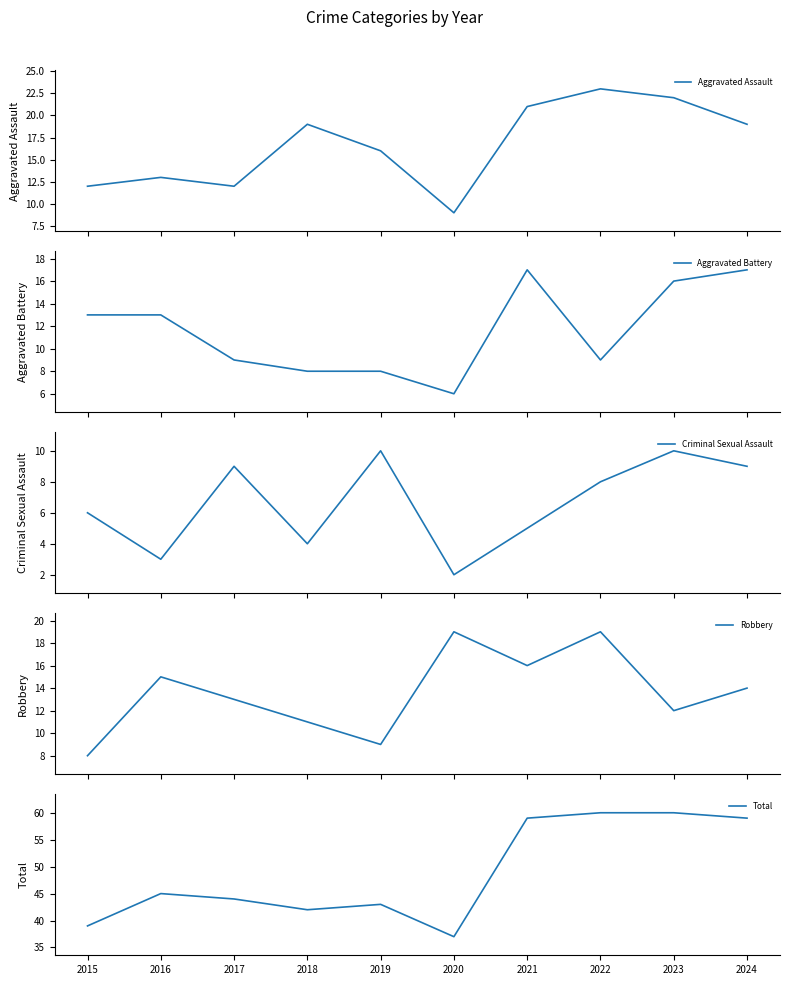

Between 2020 and 2023, which series saw the biggest shift?

Total